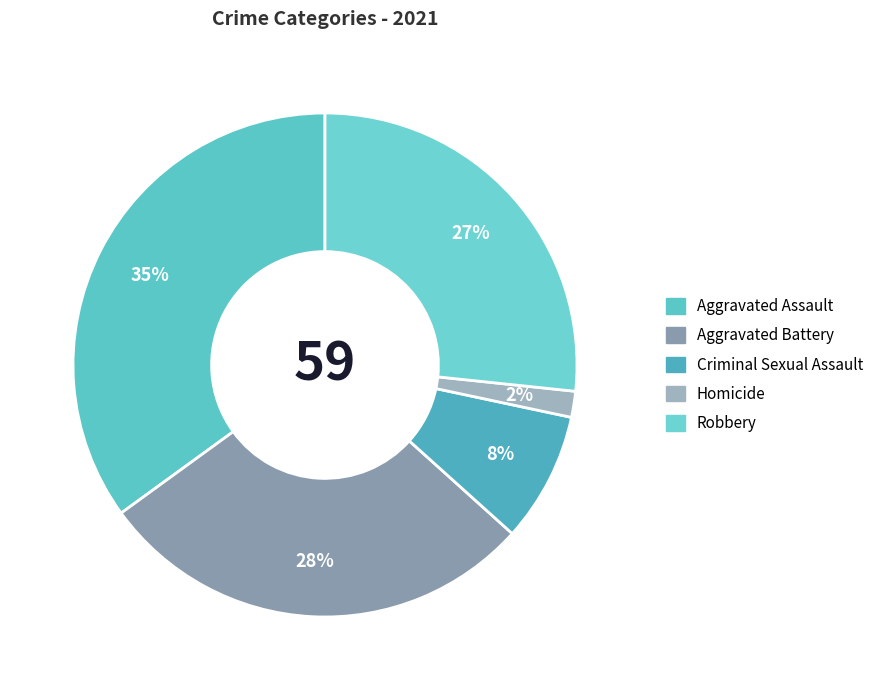

Is it true that Aggravated Battery is 28% of the pie?

True